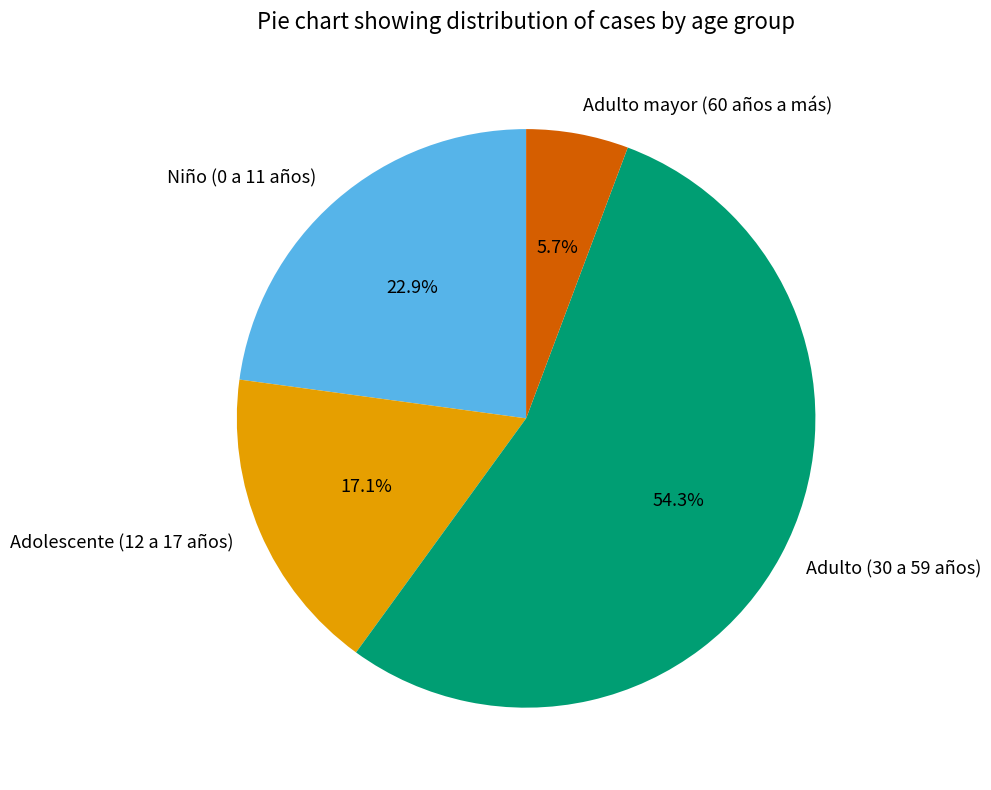

Rank the categories by value from highest to lowest.

Adulto (30 a 59 años), Niño (0 a 11 años), Adolescente (12 a 17 años), Adulto mayor (60 años a más)